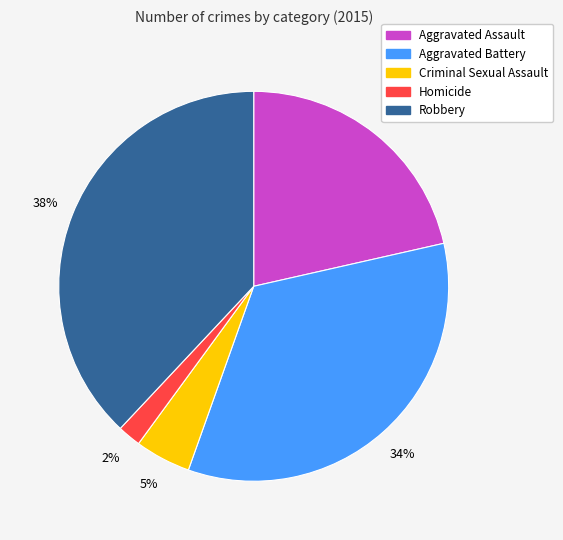

Is the sum of Aggravated Assault and Criminal Sexual Assault greater than half?

No